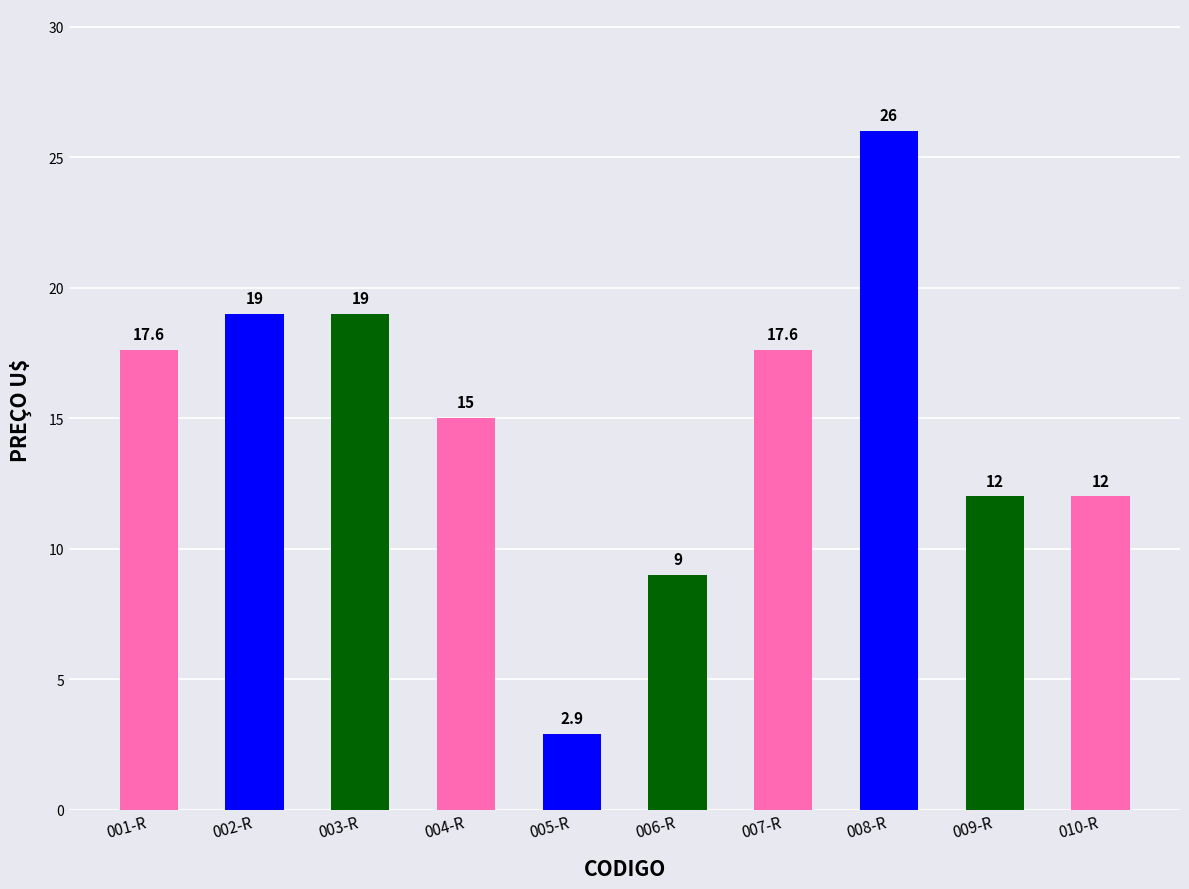

Approximately how many times larger is the value at 010-R compared to 009-R?

1.0